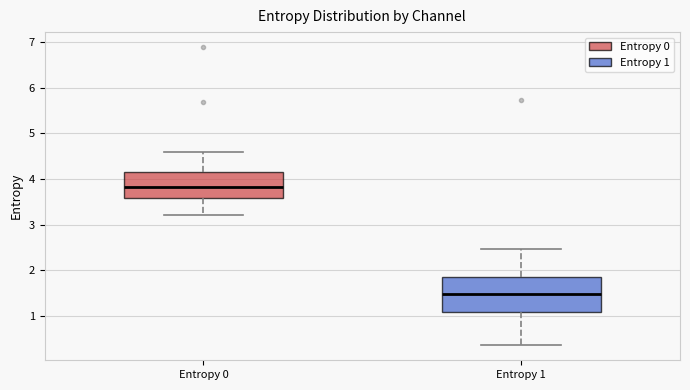

Reading left to right, transcribe this box plot: for each box, give where its median line is, the range the box spans, and where its two whiskers end, as read against the y-axis. The values are not printed on the chart, so give them approximately, as read against the axis.

Entropy 0: median 3.8, box 3.6 to 4.2, whiskers 3.2 to 4.6
Entropy 1: median 1.5, box 1.1 to 1.8, whiskers 0.4 to 2.5